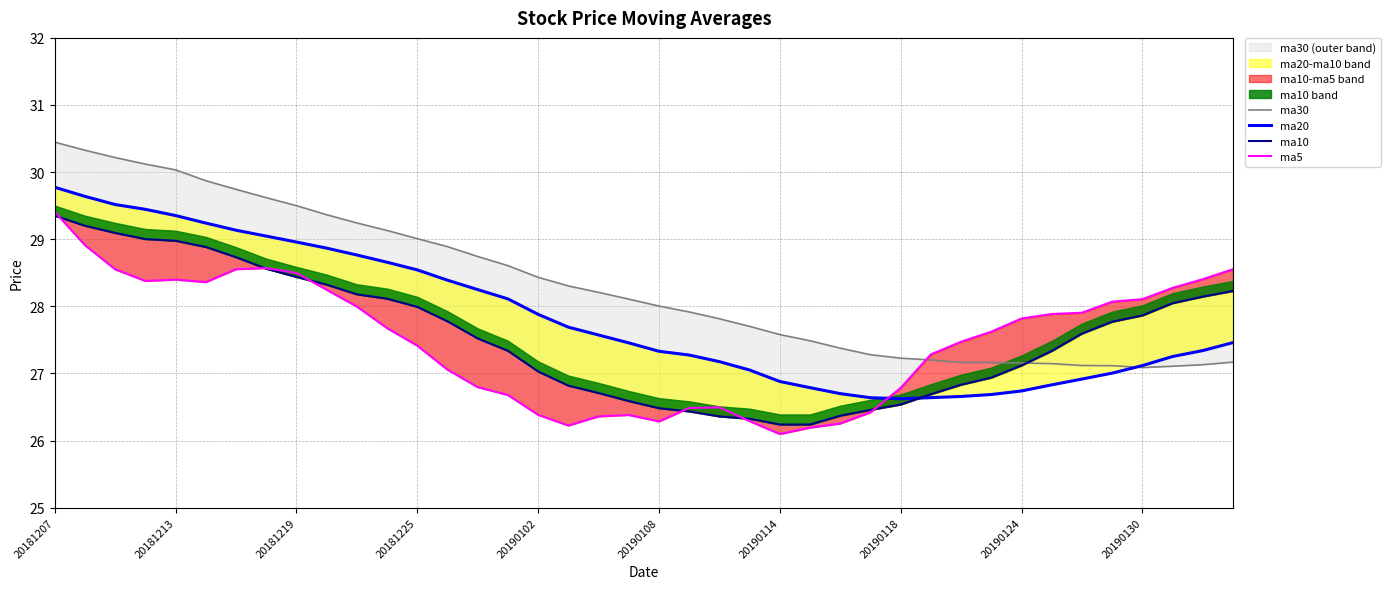

What is the minimum value for ma10?

26.2